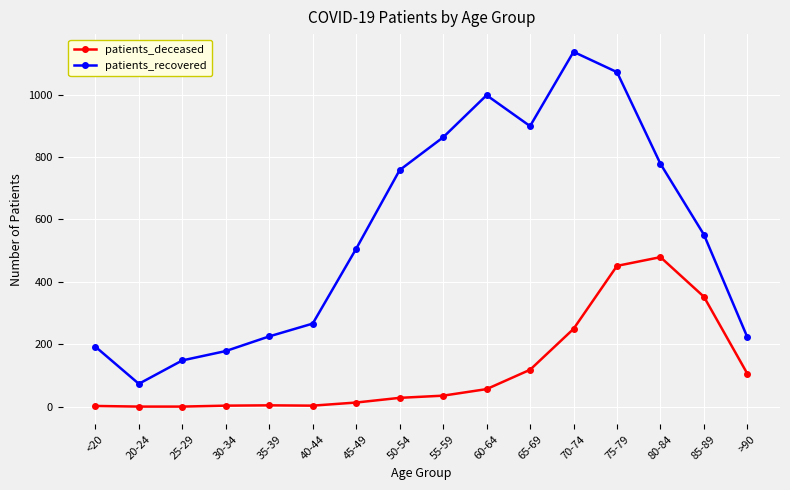

Which series has the largest range (max minus min)?

patients_recovered